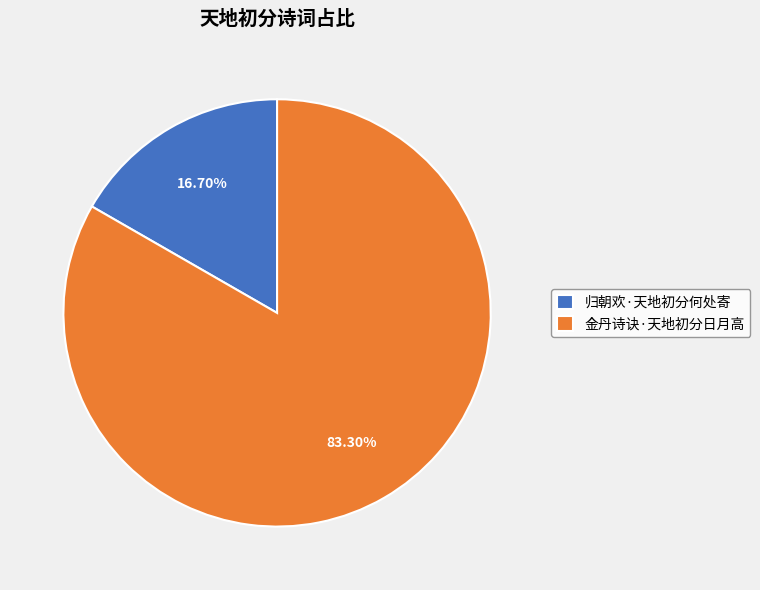

Does any single category account for the majority?

Yes